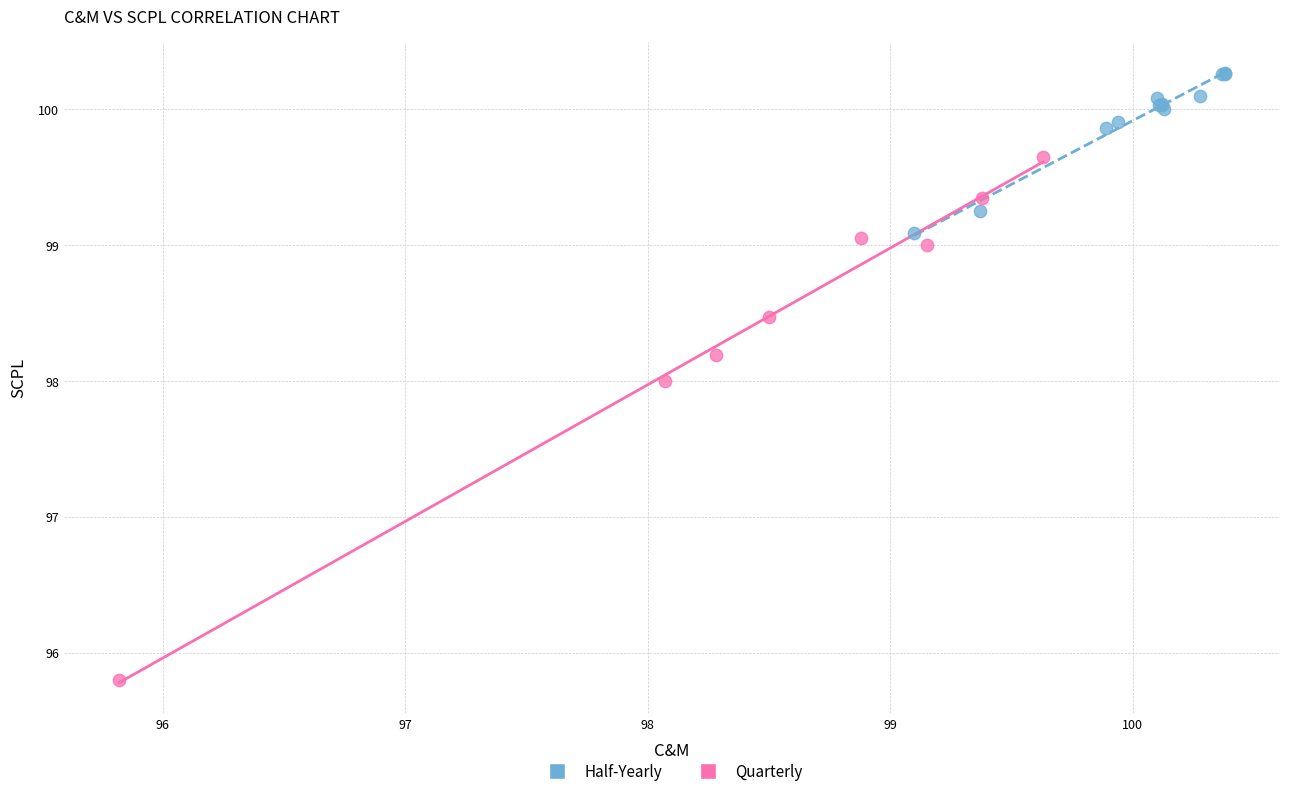

Which series reaches the minimum Y coordinate?

Quarterly